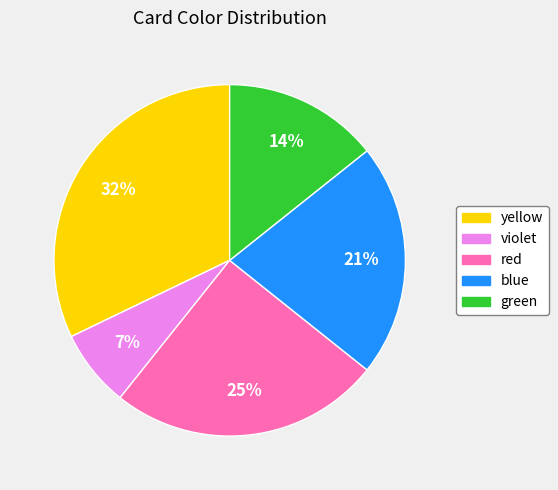

To the nearest percent, what percentage of the pie is red?

25%